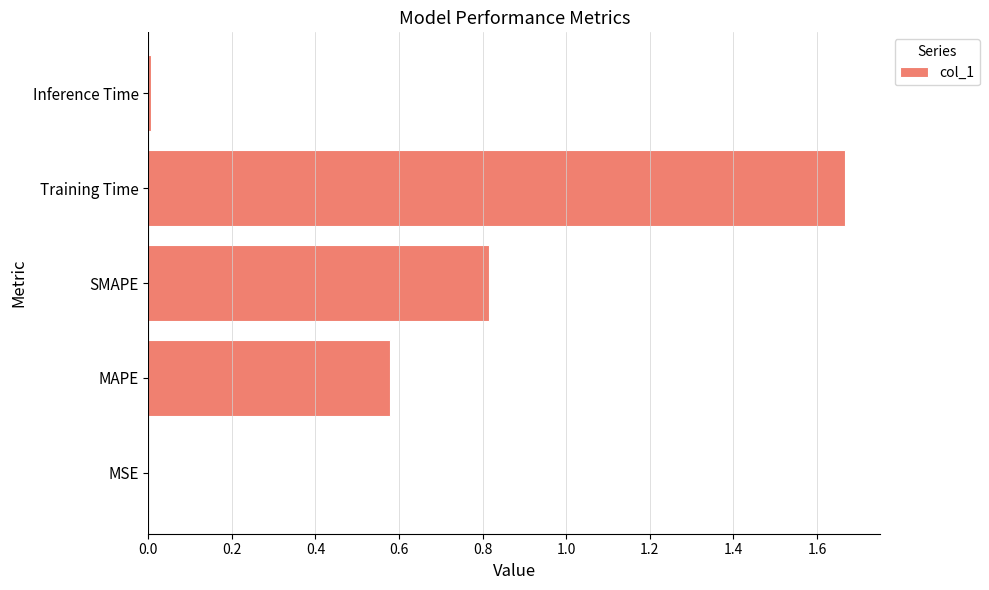

True or false: the data shows 0.5 at SMAPE.

False